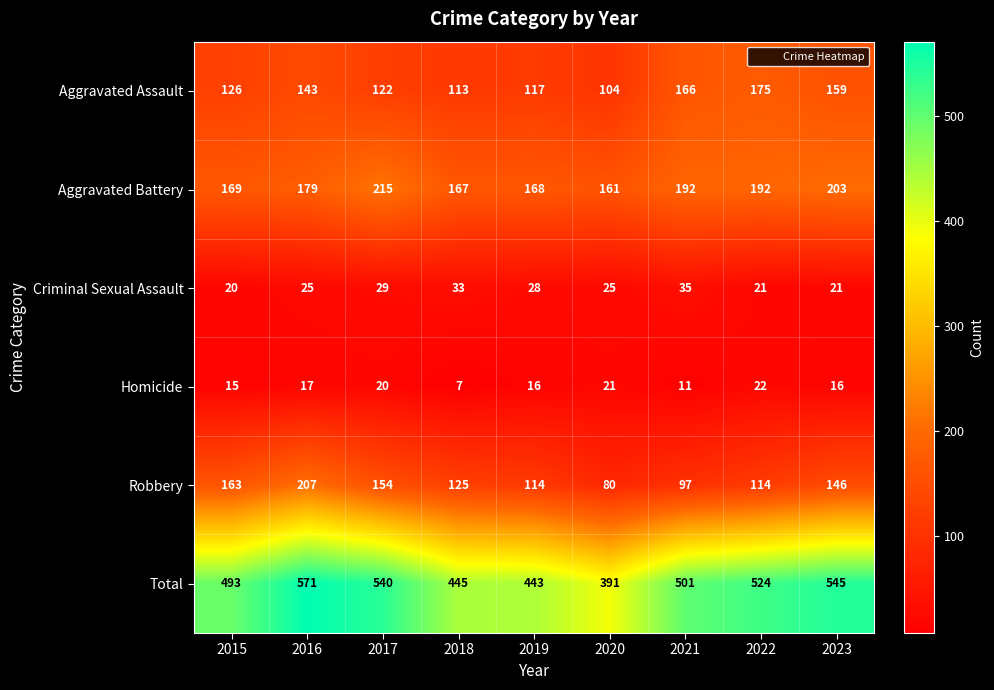

What is the total value across all series at 2019?

886